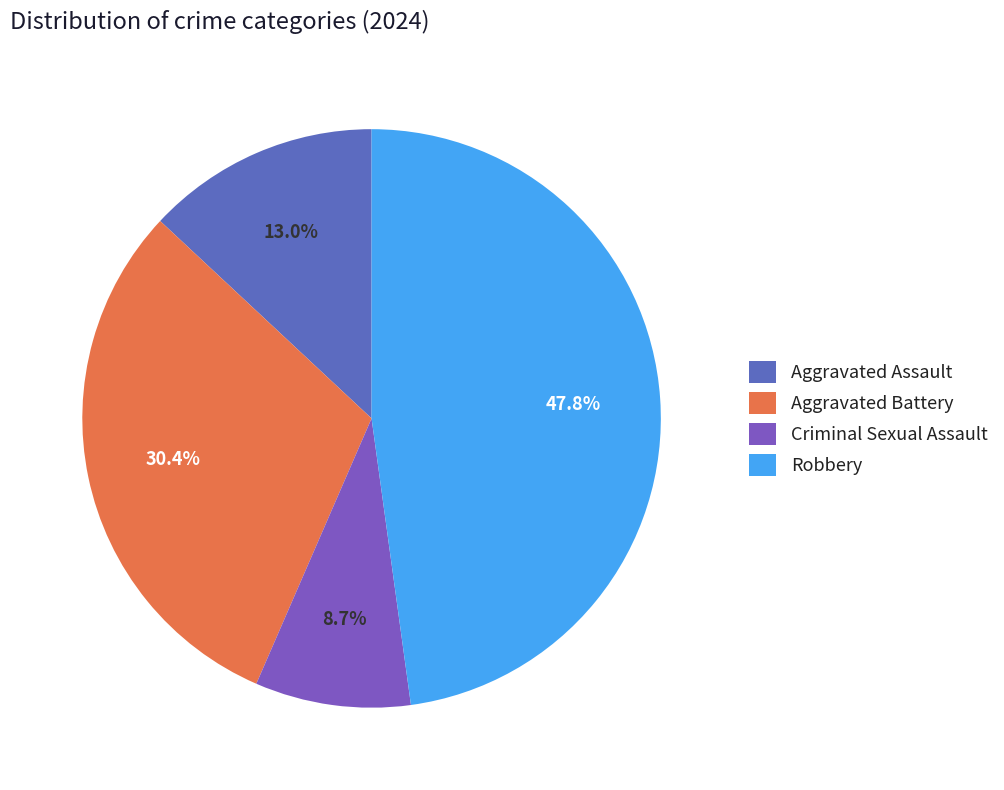

Count the number of slices in the pie.

4